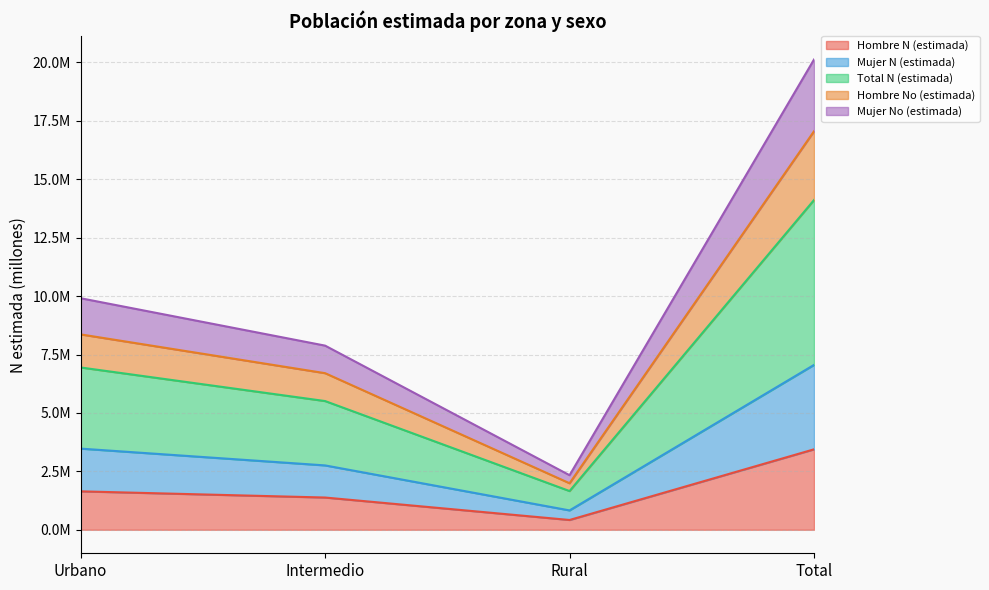

Count the number of data series in this chart.

5